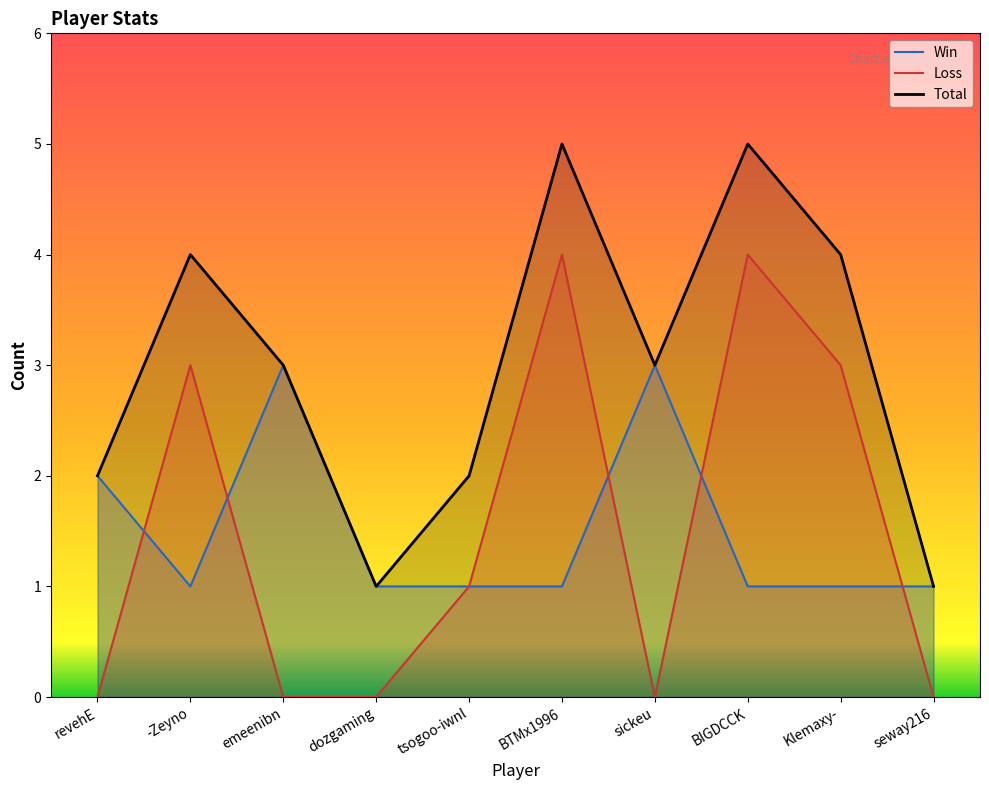

Reading left to right, transcribe all the data shown in this chart.

Win: 2	1	3	1	1	1	3	1	1	1
Loss: 0	3	0	0	1	4	0	4	3	0
Total: 2	4	3	1	2	5	3	5	4	1